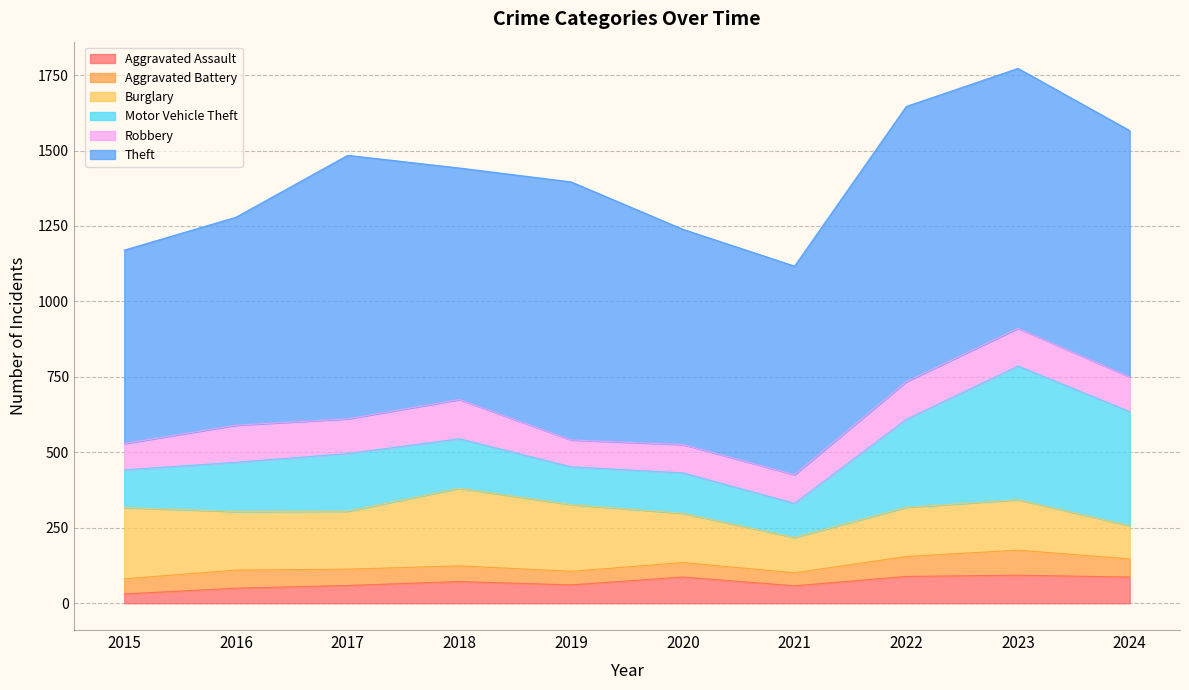

Between 2015 and 2021, which series saw the biggest shift?

Burglary